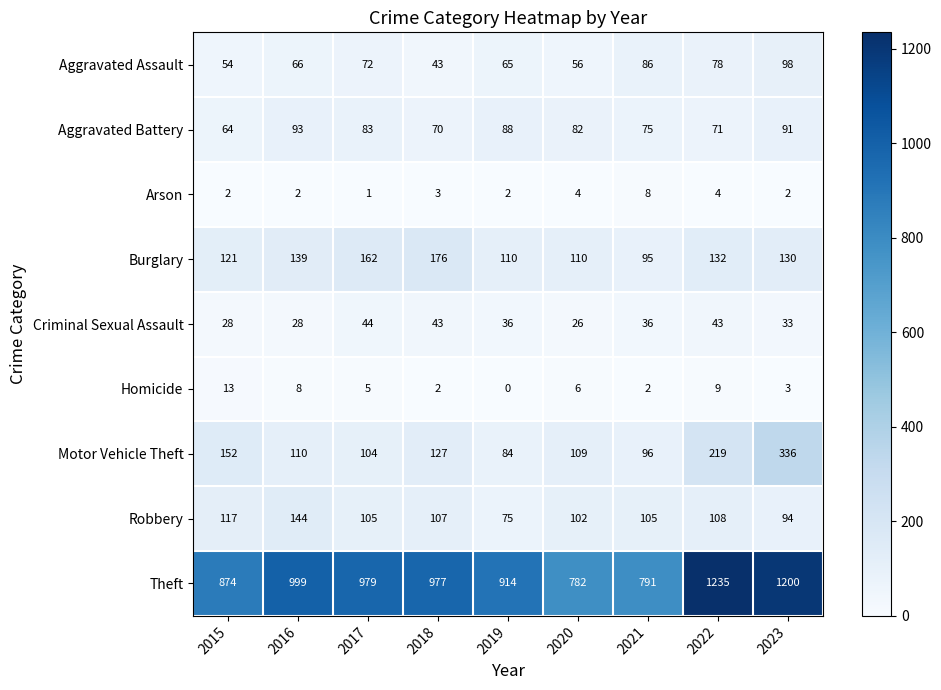

What is the lowest value of the Burglary series?

95